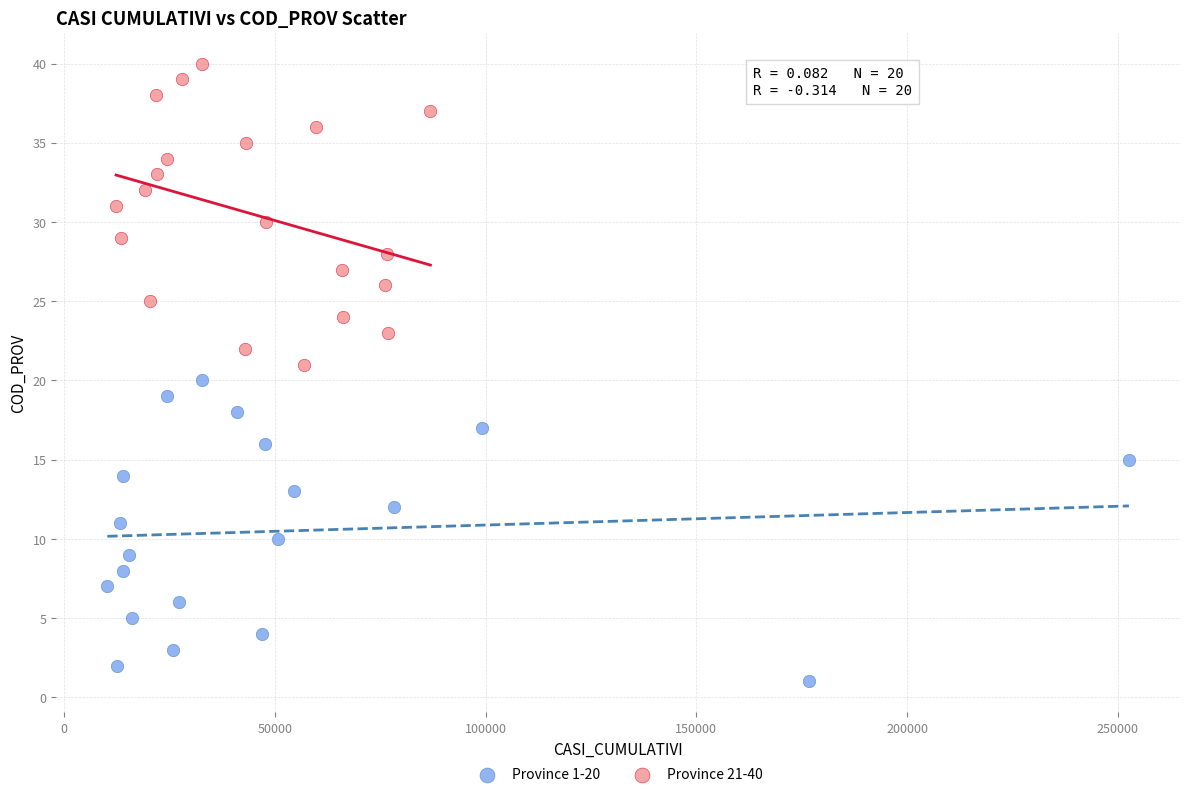

Which series reaches the maximum Y coordinate?

Province 21-40